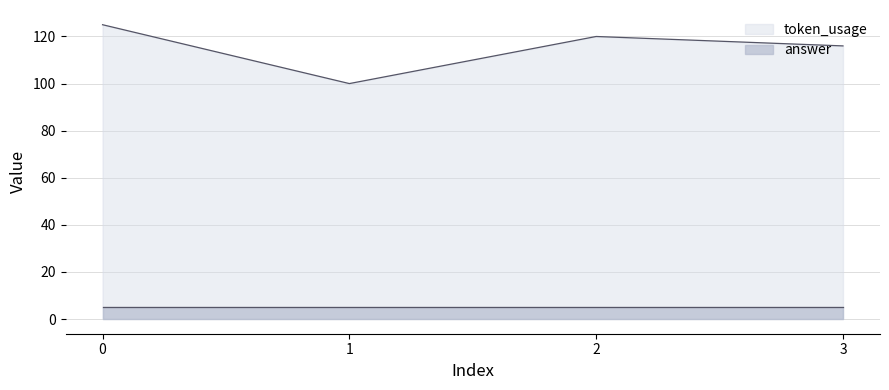

Does the chart display data point markers on the line(s)?

No